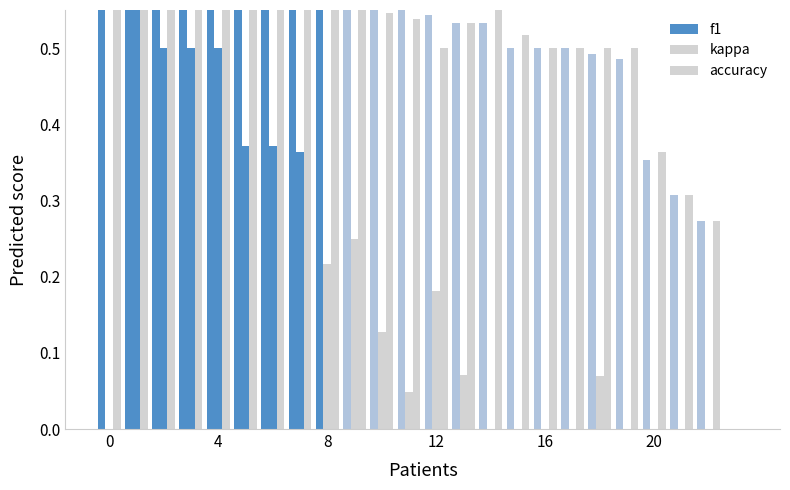

What are all the series names shown in the legend?

f1, kappa, accuracy